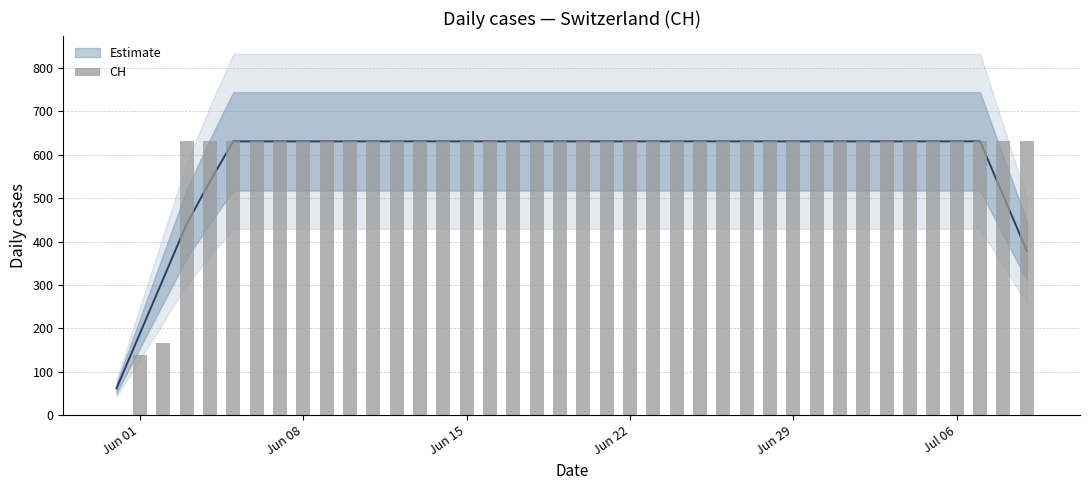

What value does the data have at Jul 06, to the nearest 100?

600